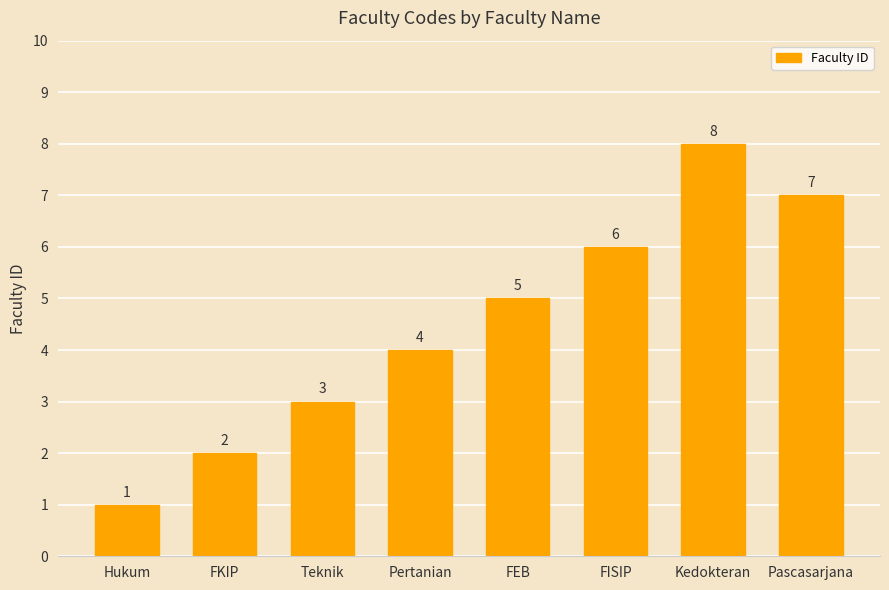

Reading left to right, transcribe all the data shown in this chart.

1	2	3	4	5	6	8	7